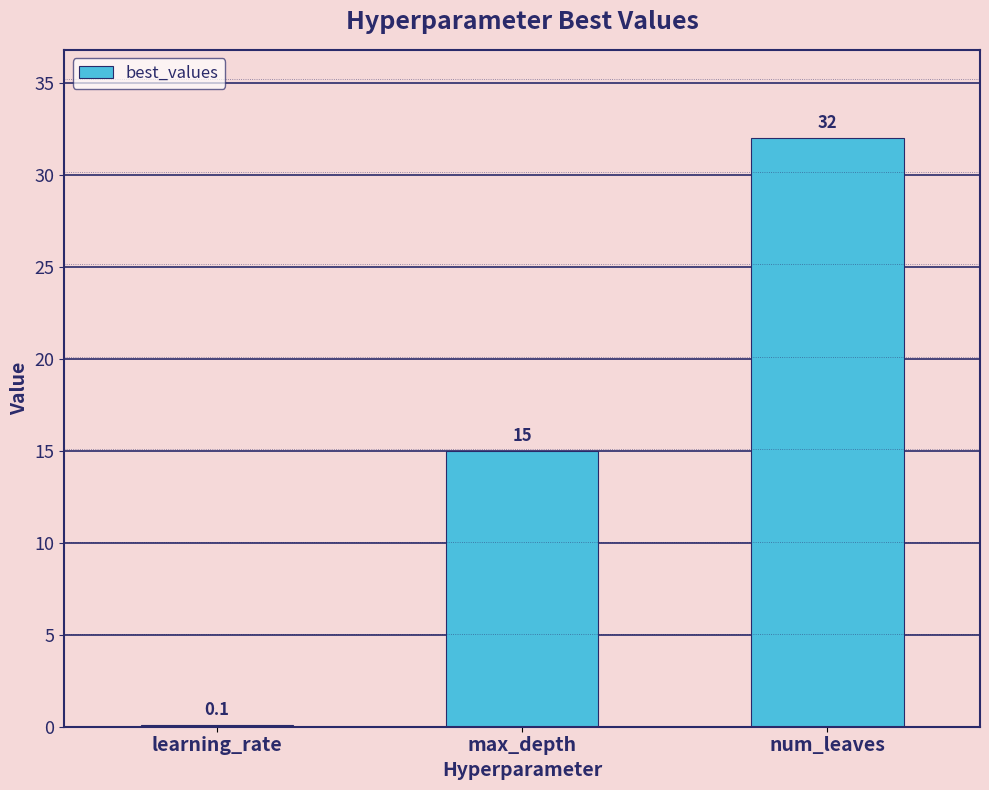

How many data points does each series have?

3